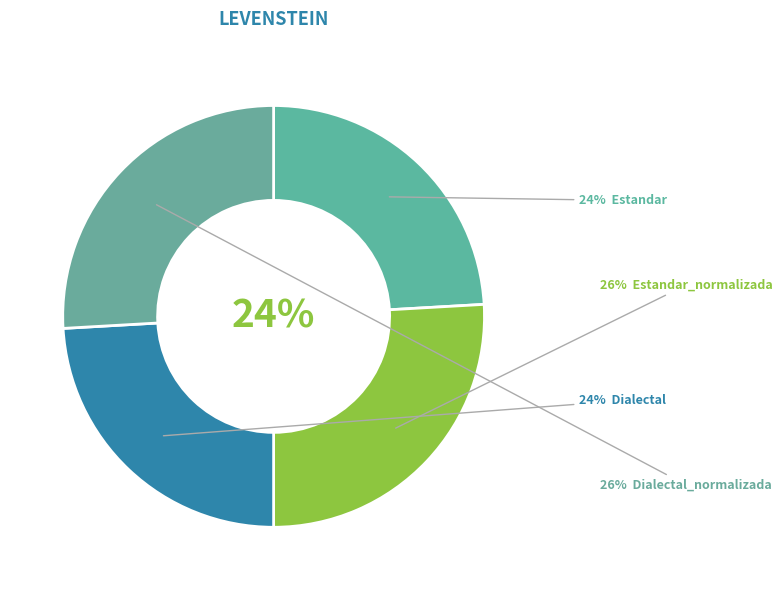

How many slices are in this pie chart?

4